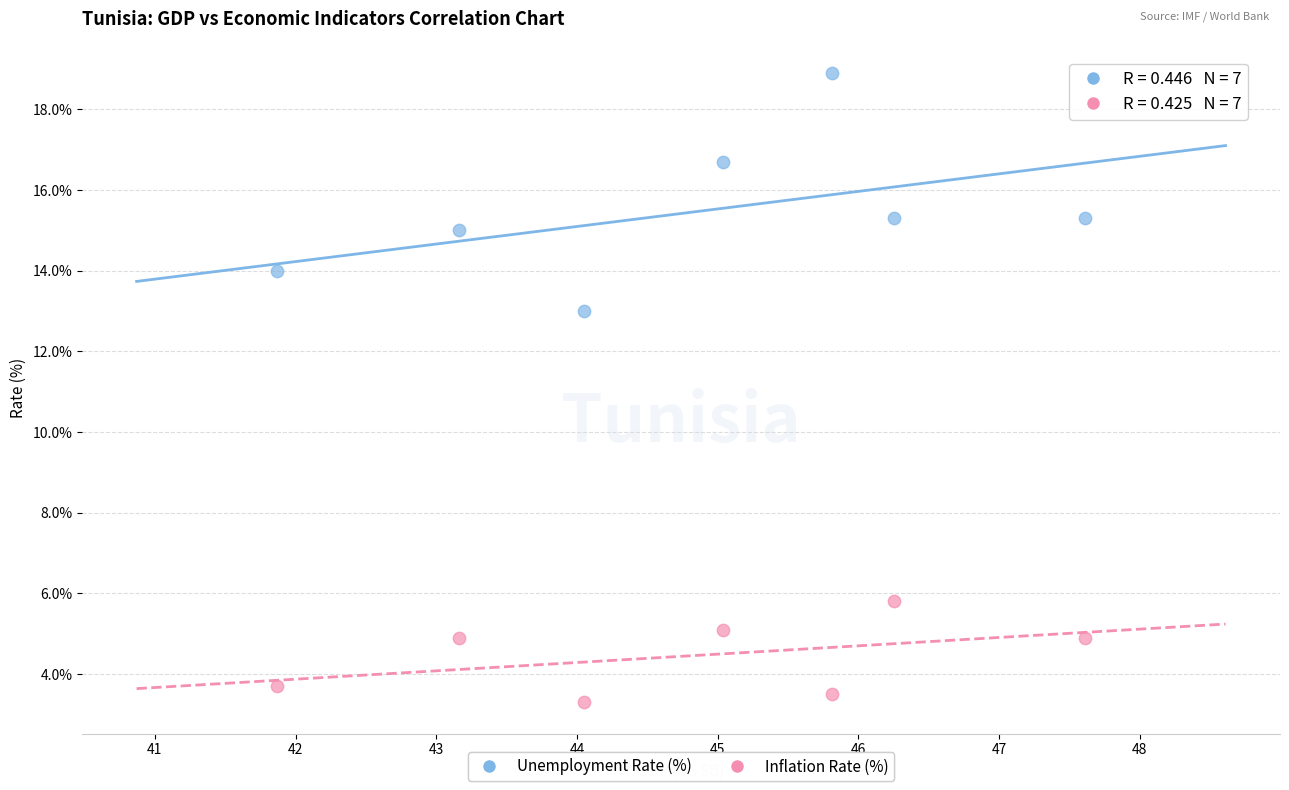

Which series reaches the maximum Y coordinate?

Unemployment Rate (%)